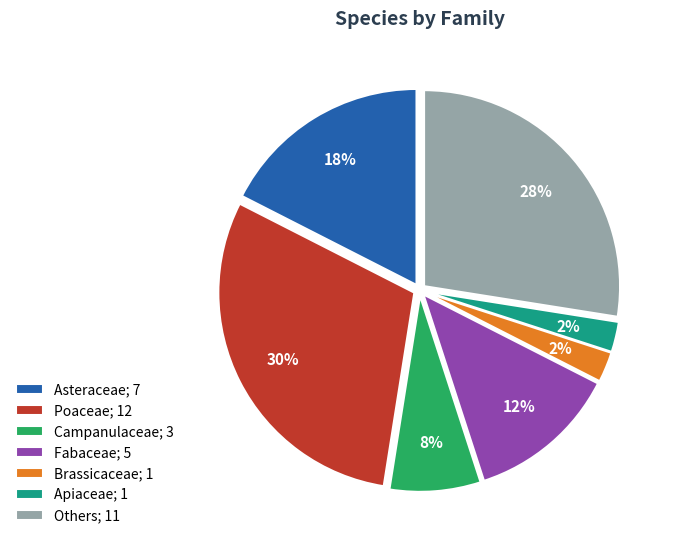

Count the number of slices in the pie.

7